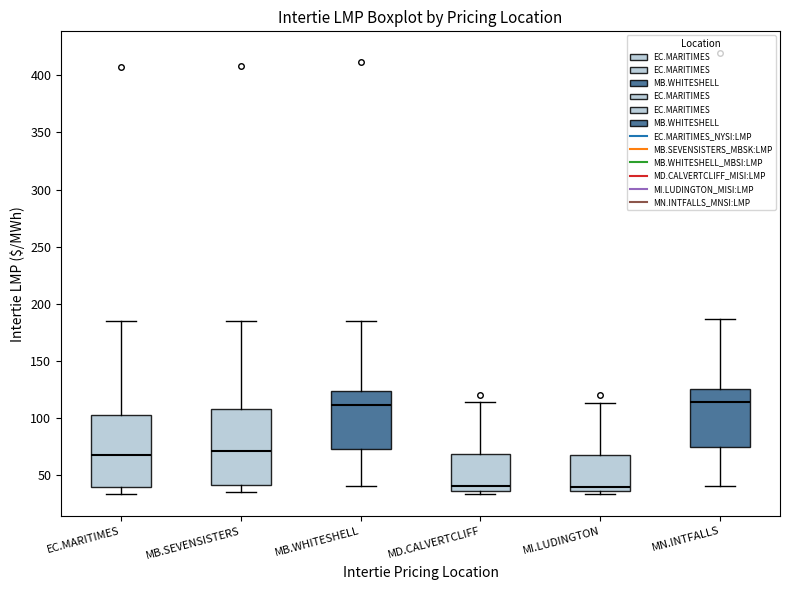

Reading left to right, transcribe this box plot: for each box, give where its median line is, the range the box spans, and where its two whiskers end, as read against the y-axis. The values are not printed on the chart, so give them approximately, as read against the axis.

EC.MARITIMES: median 70, box 40 to 105, whiskers 35 to 185
MB.SEVENSISTERS: median 70, box 40 to 110, whiskers 35 to 185
MB.WHITESHELL: median 110, box 75 to 125, whiskers 40 to 185
MD.CALVERTCLIFF: median 40, box 35 to 70, whiskers 35 (just below the box's lower edge) to 115
MI.LUDINGTON: median 40, box 35 to 70, whiskers 35 (just below the box's lower edge) to 115
MN.INTFALLS: median 115, box 75 to 125, whiskers 40 to 185